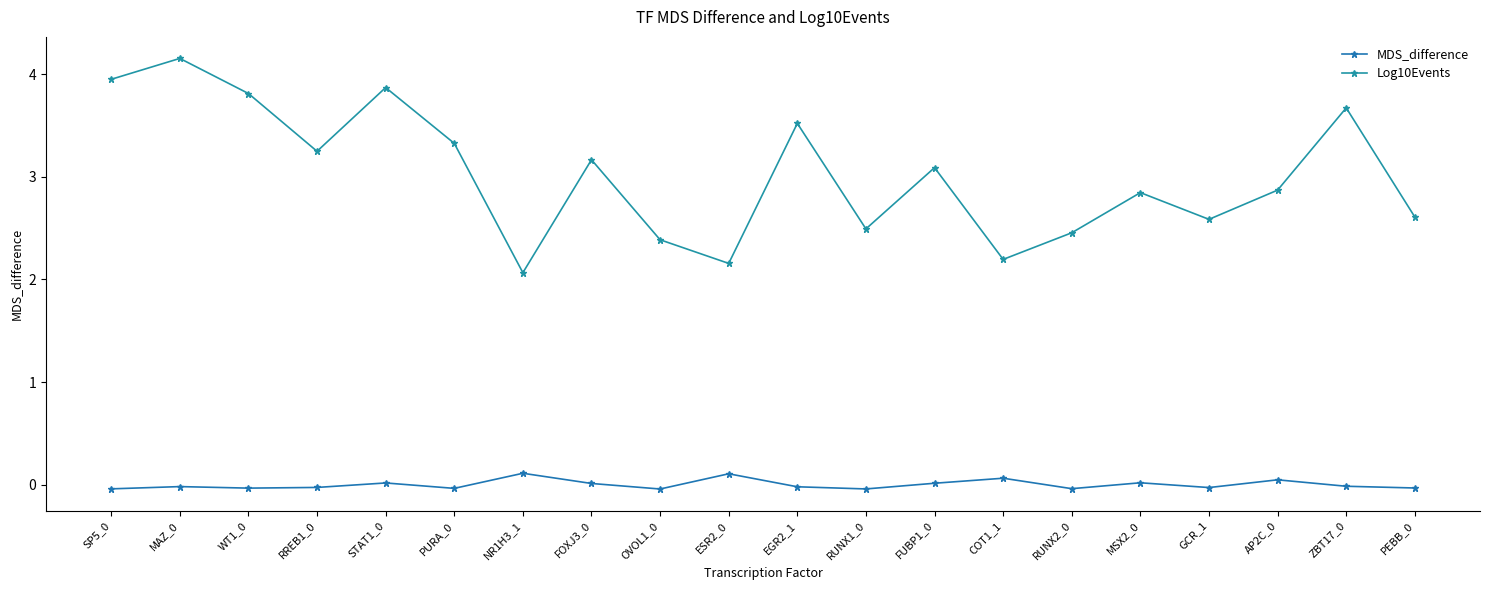

Between GCR_1 and PEBB_0, which series saw the biggest shift?

Log10Events